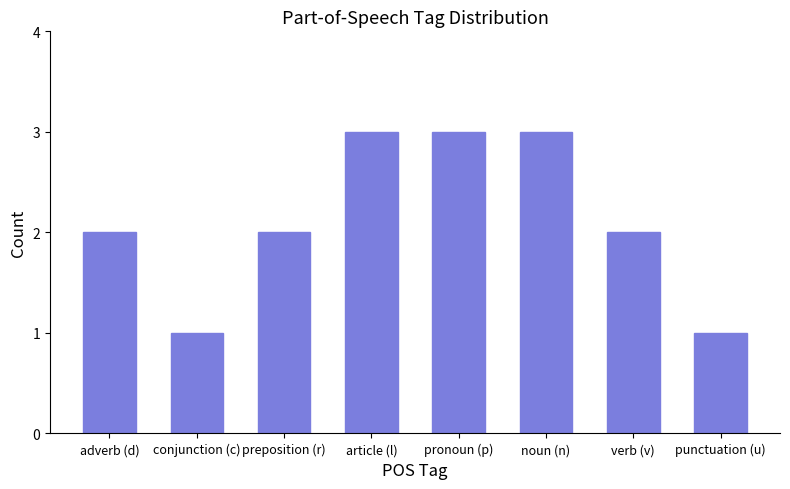

What is the difference between the maximum and minimum values?

2